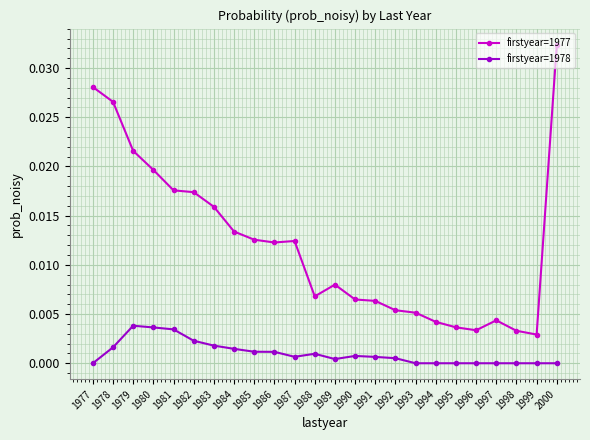

At which label does firstyear=1977 reach its minimum?

1999